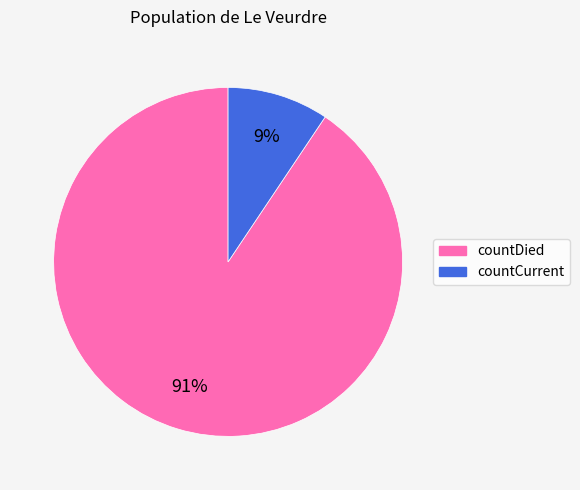

Combined, do countCurrent and countDied account for over 50%?

Yes